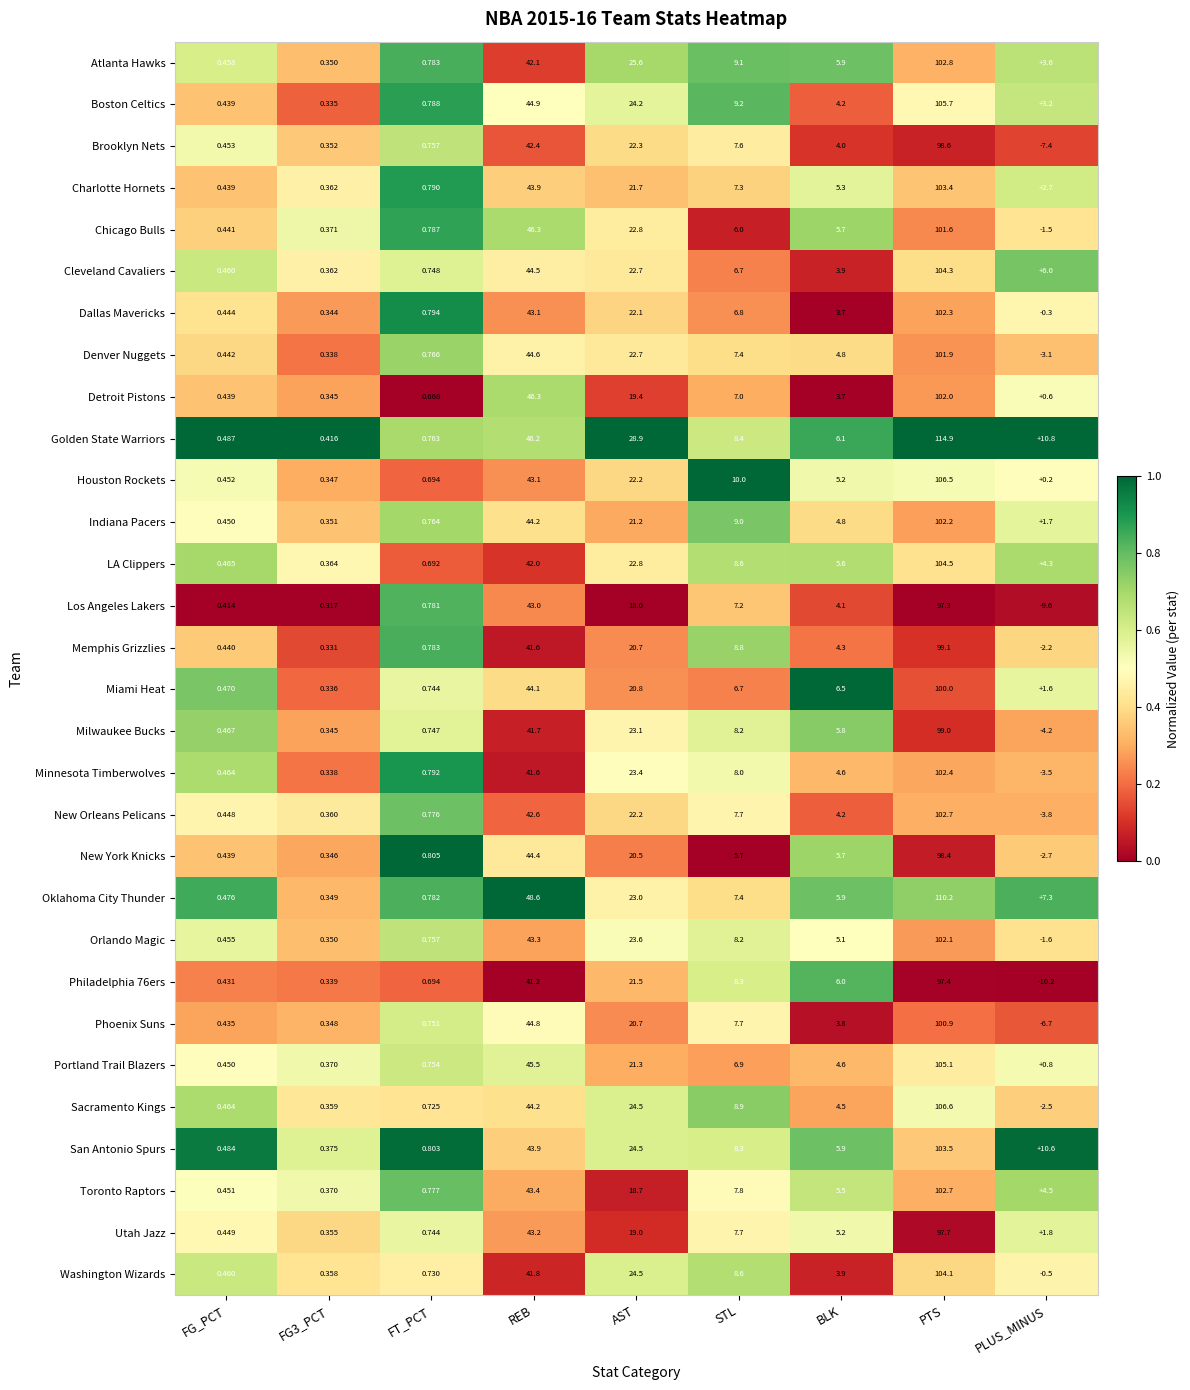

Which series has the largest total across all categories?

Golden State Warriors